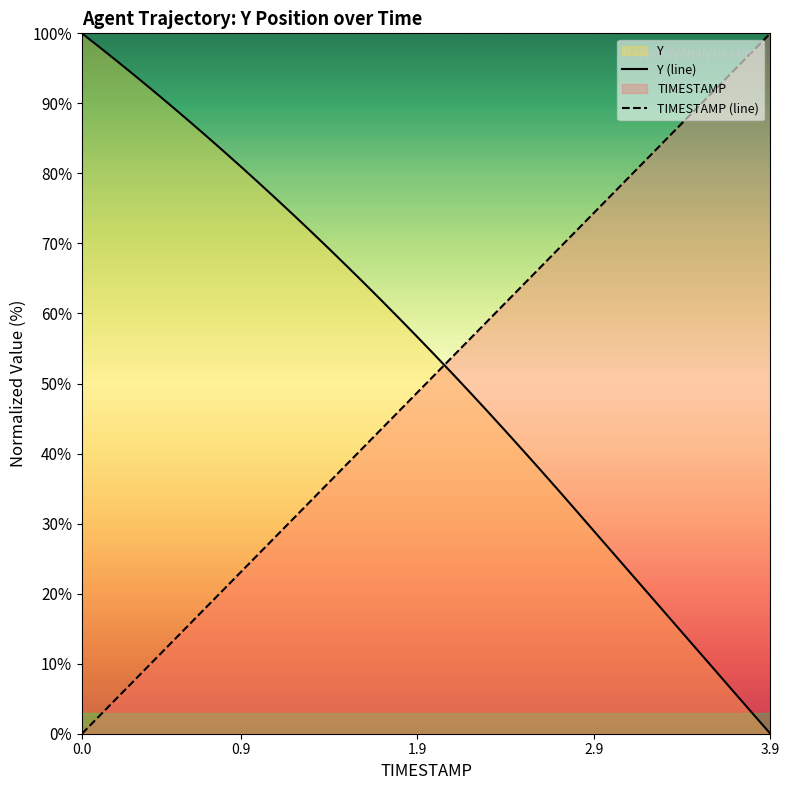

True or false: TIMESTAMP (line) has more than 2 points higher than both neighbors.

False